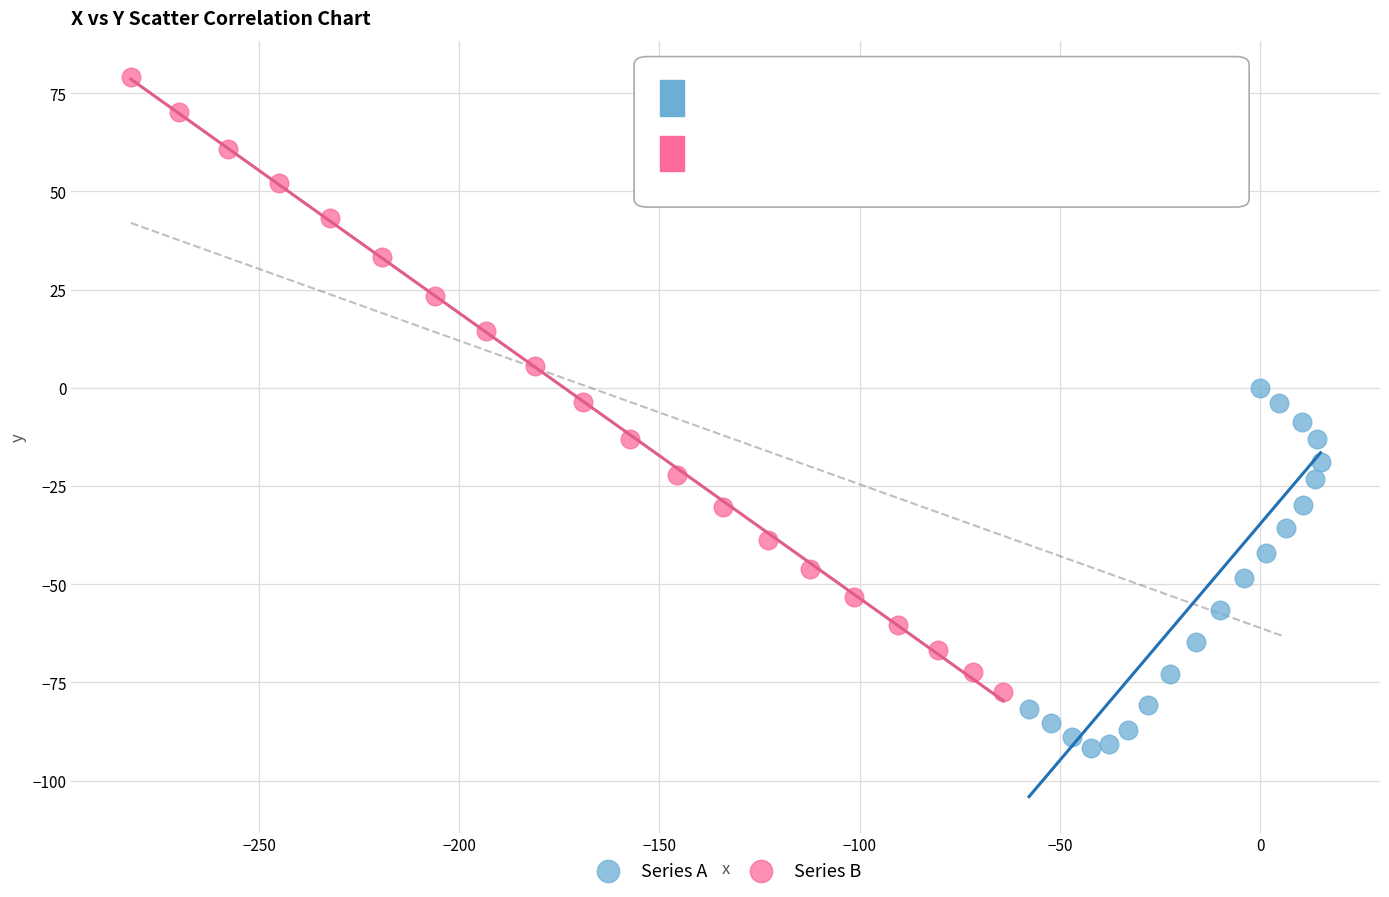

What are all the series names shown in the legend?

Series A, Series B